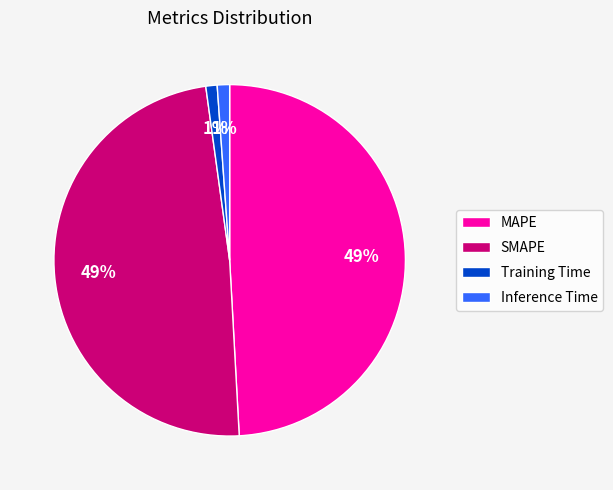

Is there any slice that represents more than half of the pie?

No